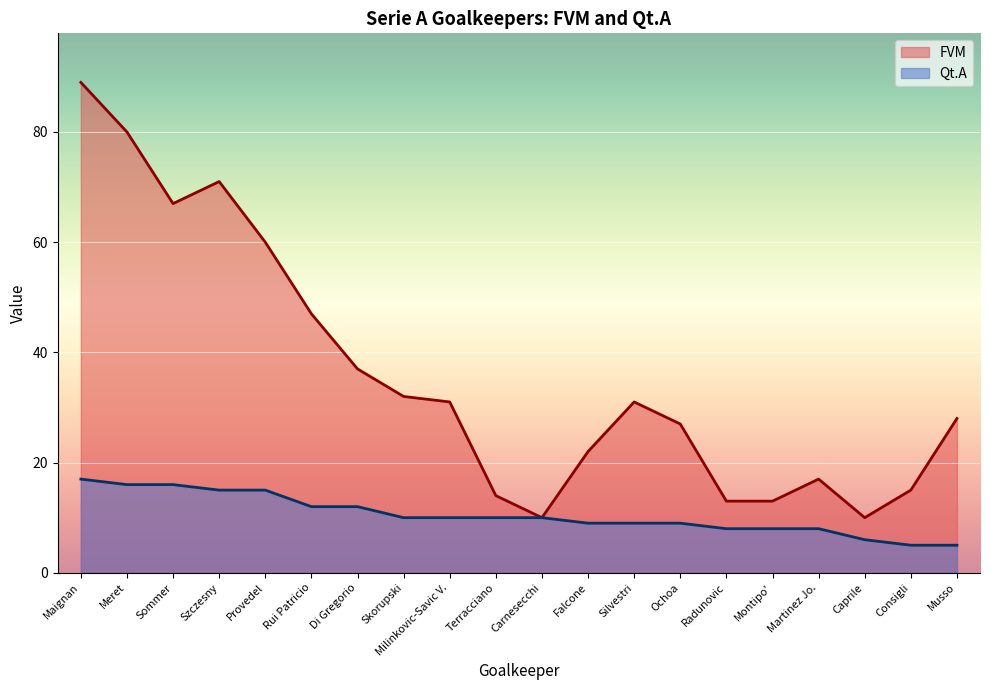

The Qt.A series shows 3 at Caprile. True or false?

False